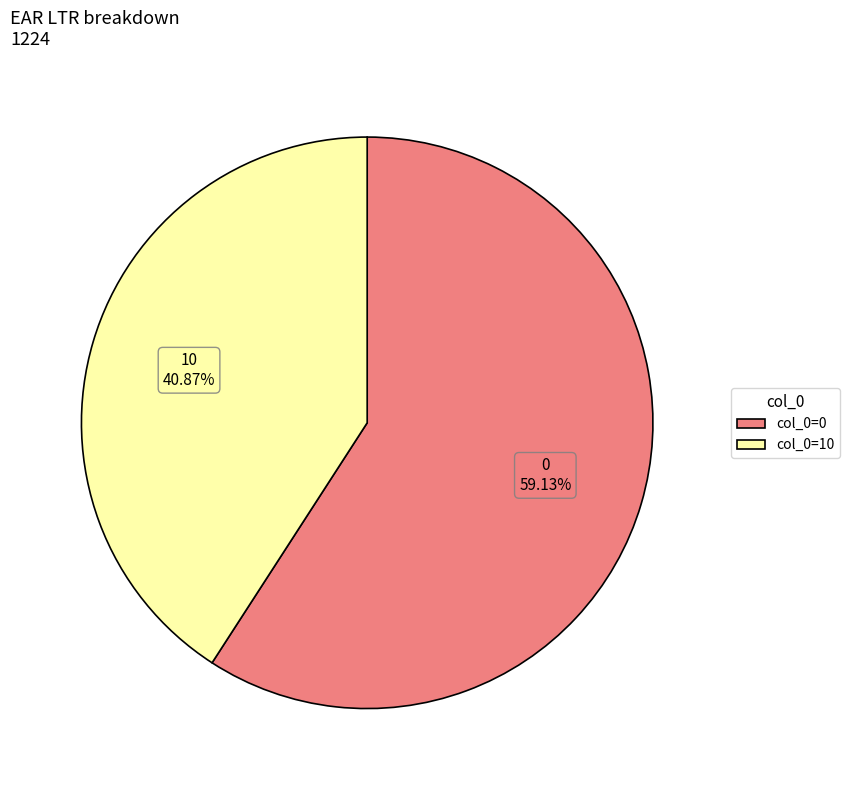

How many segments does this pie chart have?

2